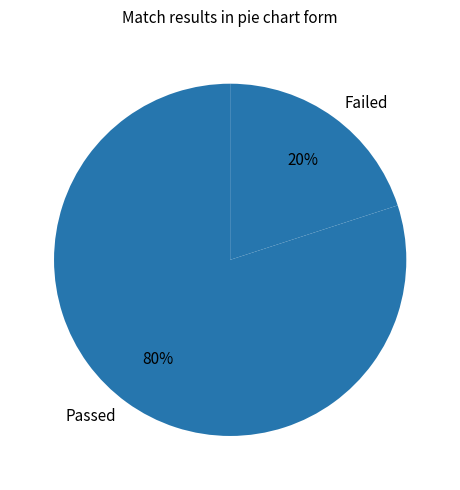

To the nearest percent, what percentage of the pie is Passed?

80%